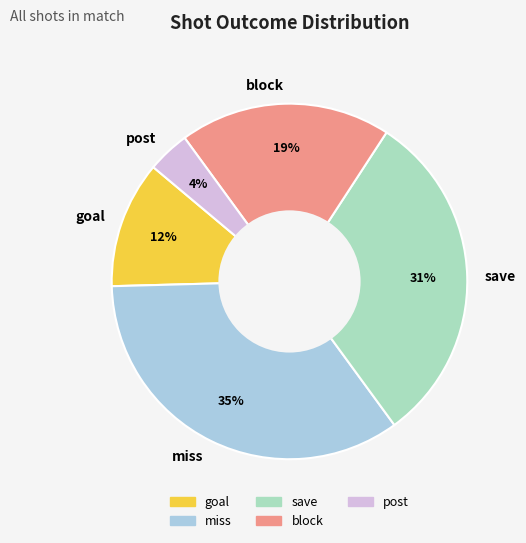

Count the number of slices in the pie.

5